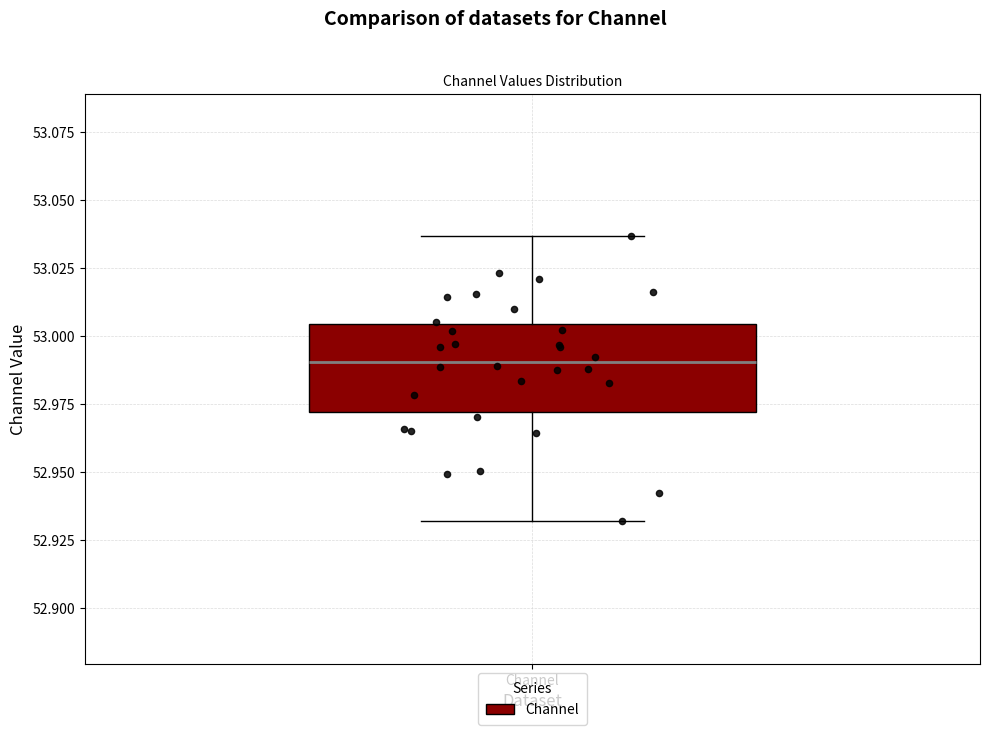

Transcribe this box plot: give where the median line is, the range the box spans, and where the two whiskers end, as read against the y-axis. The values are not printed on the chart, so give them approximately, as read against the axis.

median 52.990, box 52.970 to 53.005, whiskers 52.930 to 53.035